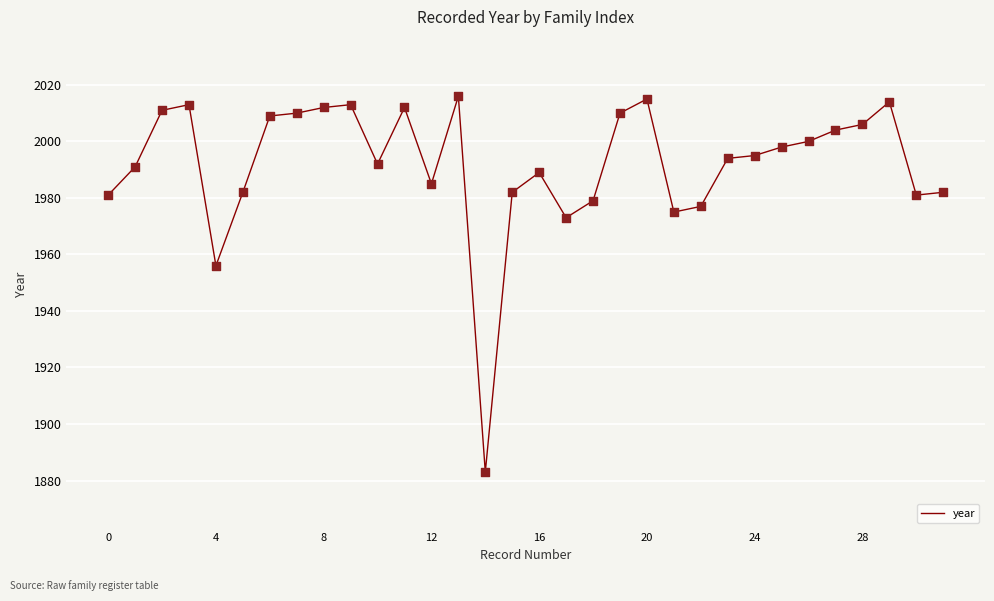

What is the difference between the maximum and minimum values?

133